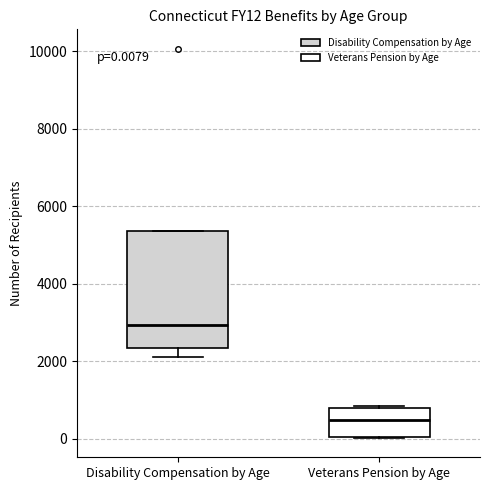

Which box's median line is the lowest?

Veterans Pension by Age